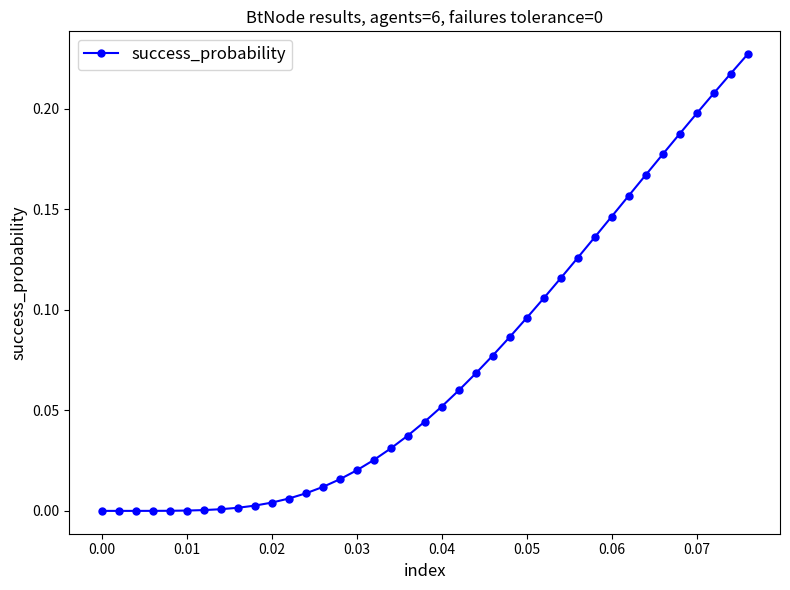

How many lines are shown in the chart?

1